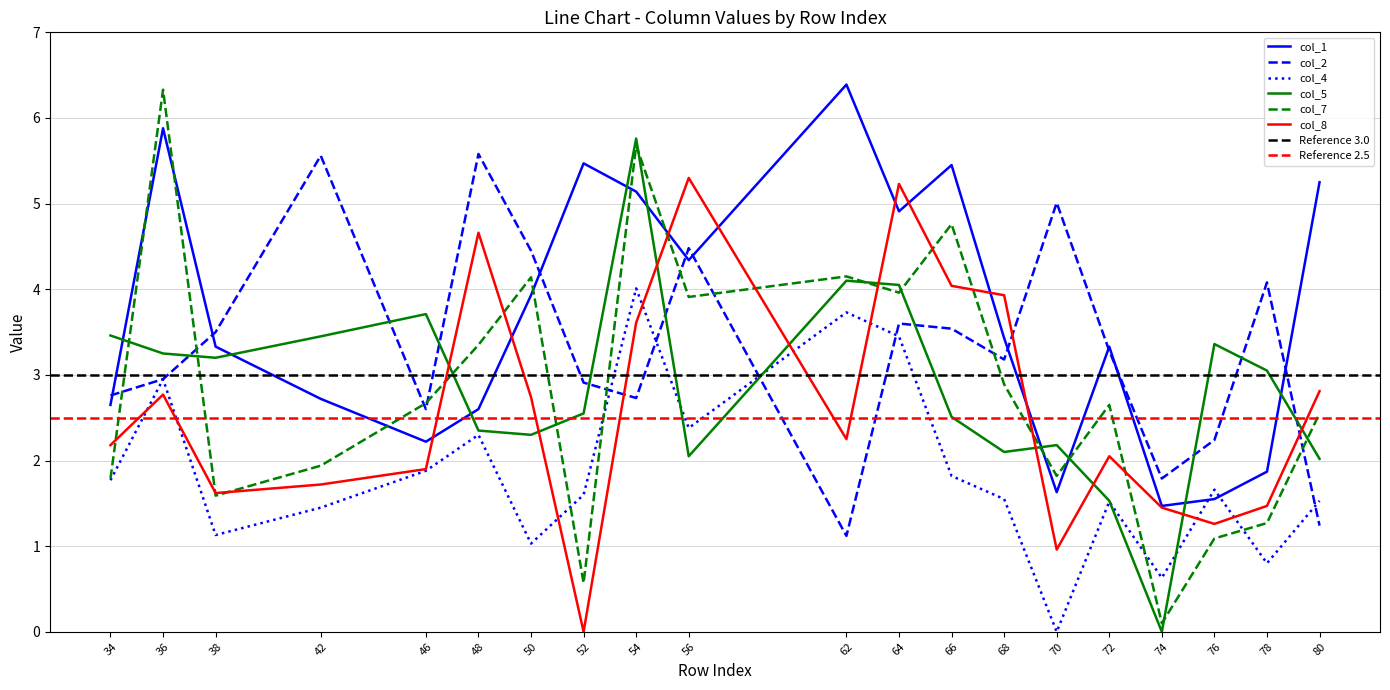

Which category has the lowest value in the col_7 series?

74